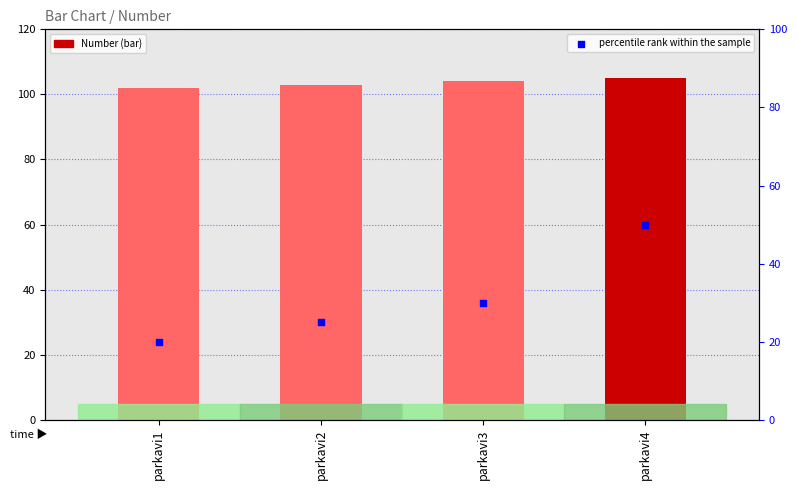

Which series has the largest total across all categories?

Number